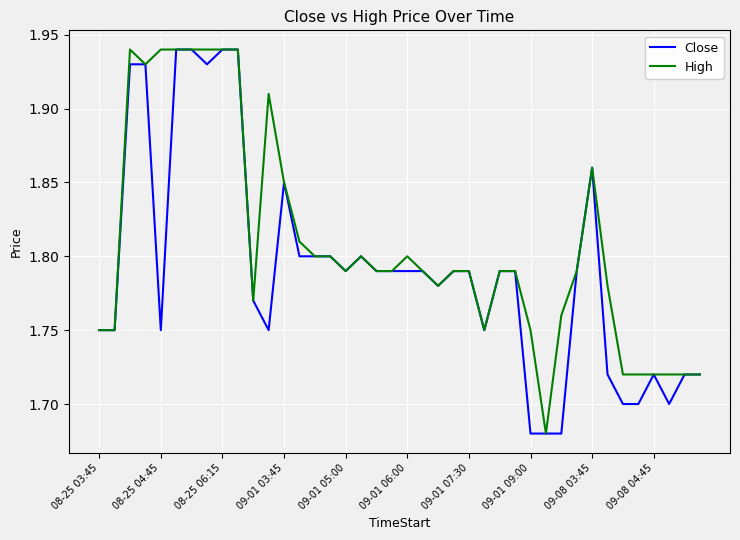

List the series in order of their overall mean, highest first.

High, Close